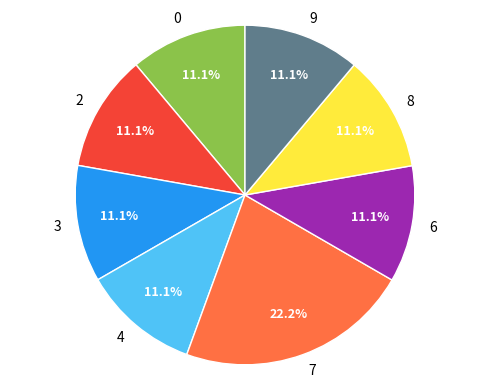

Combined, do 0 and 9 account for over 50%?

No